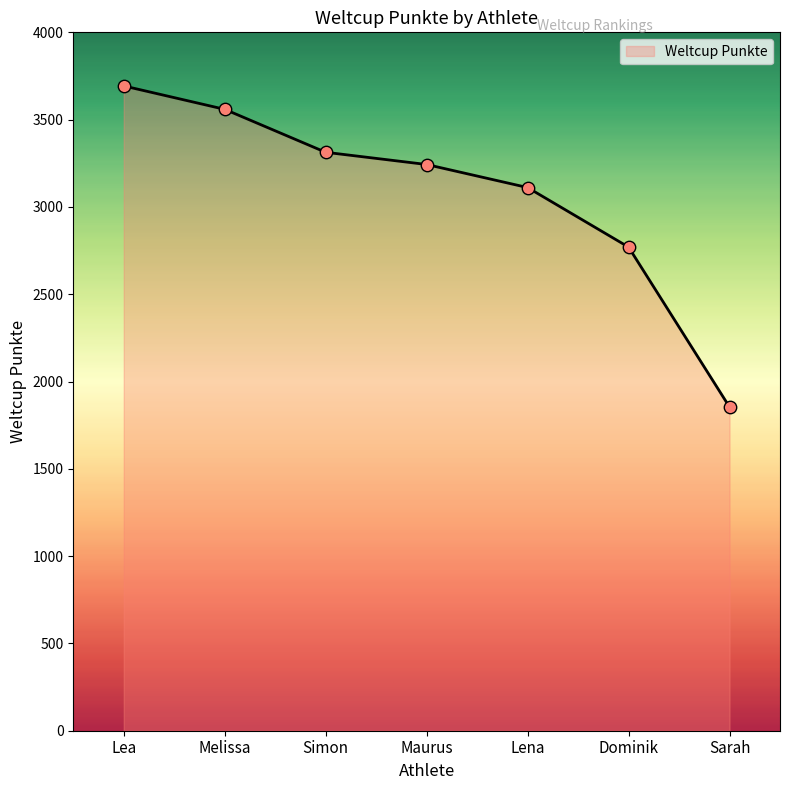

What is the change in value from Simon to Sarah?

-1459